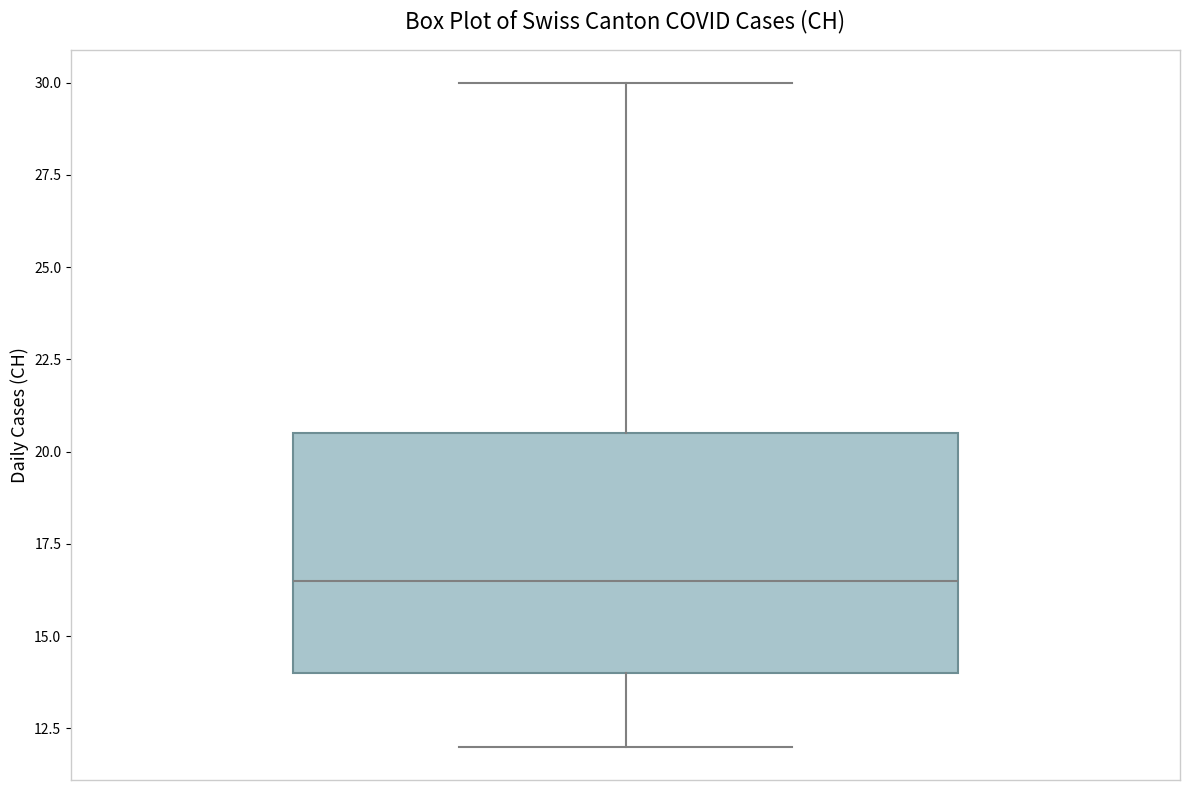

Read this box plot against the y-axis: the position of the median line, the range covered by the box, and the ends of both whiskers. The values are not printed on the chart, so give them approximately, as read against the axis.

median 16.5, box 14.0 to 20.5, whiskers 12.0 to 30.0